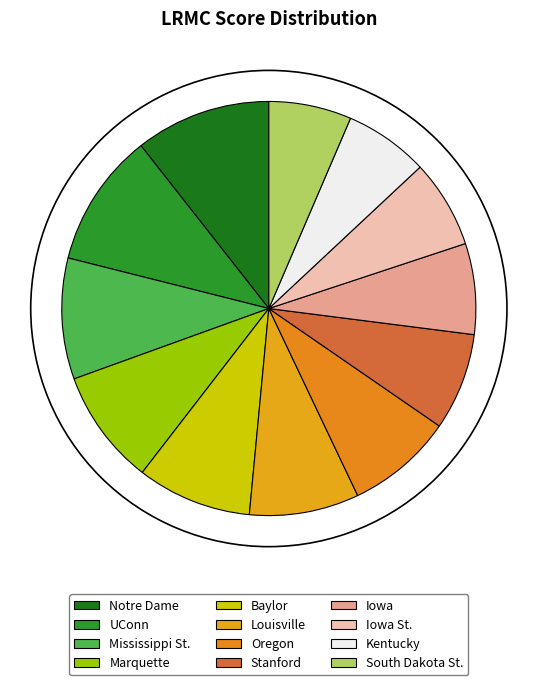

Does any single category account for the majority?

No